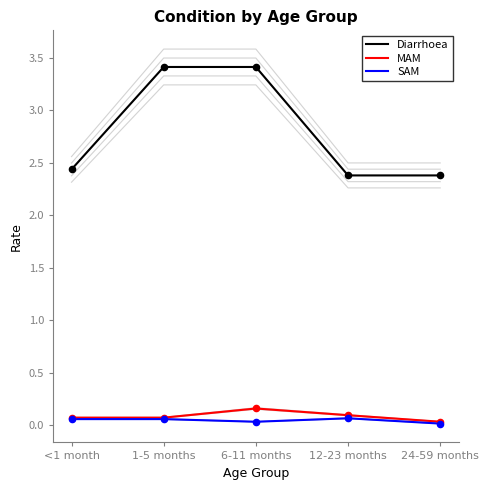

Which series contains the lowest Y value?

SAM